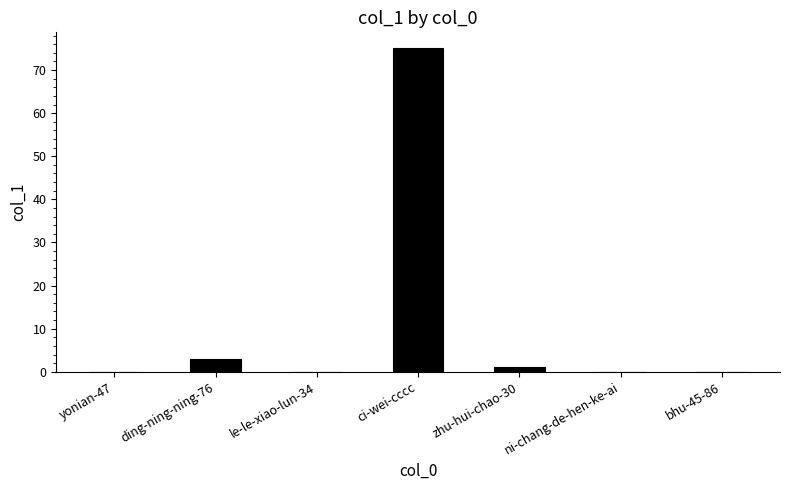

What is the change in value from ci-wei-cccc to bhu-45-86?

-75